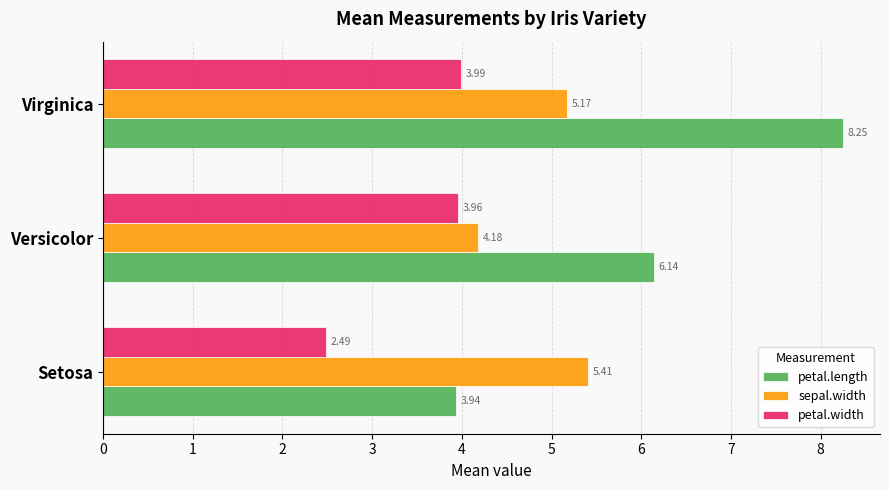

List the series in order of their peak value, lowest first.

petal.width, sepal.width, petal.length